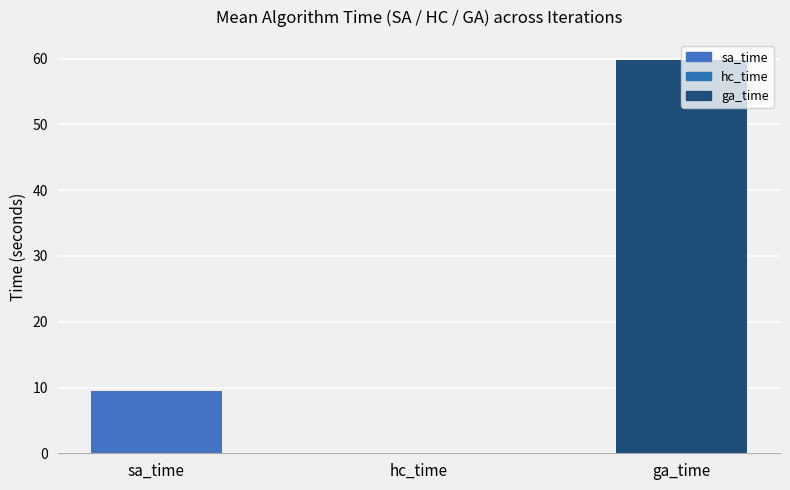

True or false: the data shows 99.6 at ga_time.

False